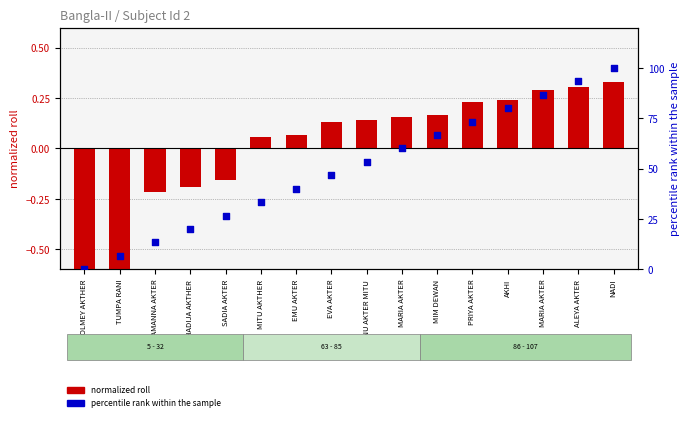

Which series has the largest Y range (max minus min)?

percentile rank within the sample